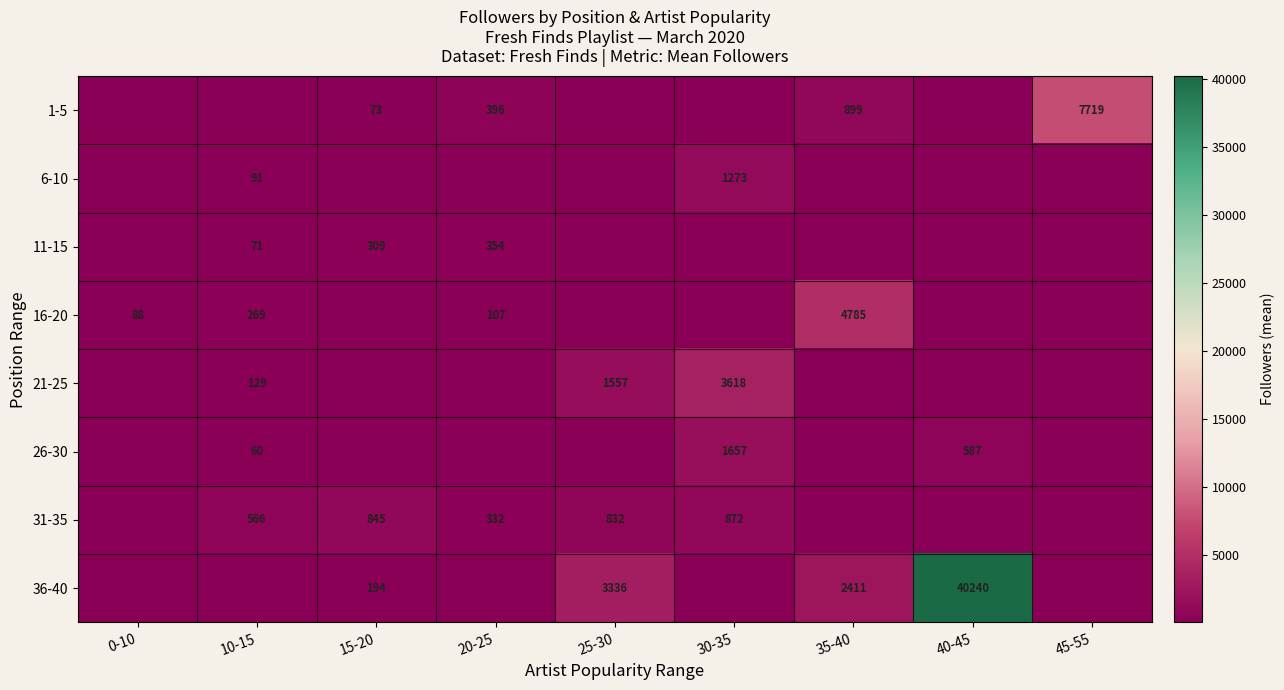

The 36-40 series shows 21631 at 40-45. True or false?

False